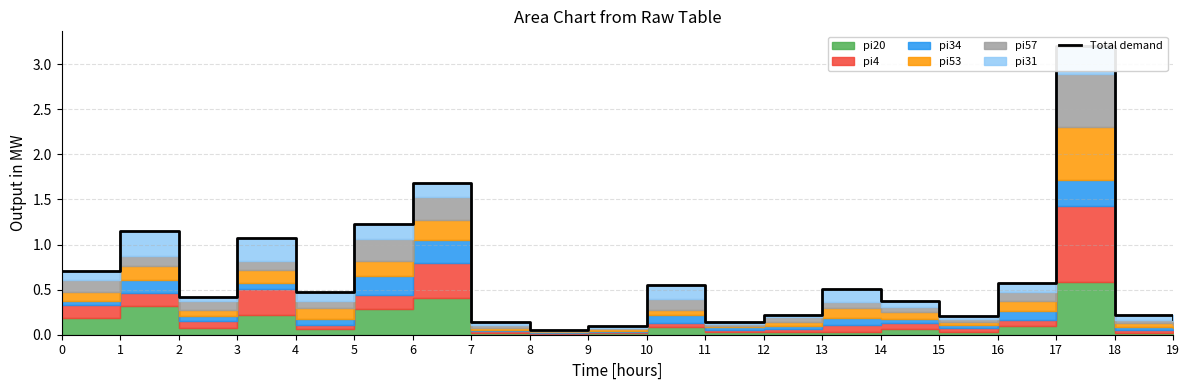

True or false: there are more than 0 points higher than both neighbors.

True